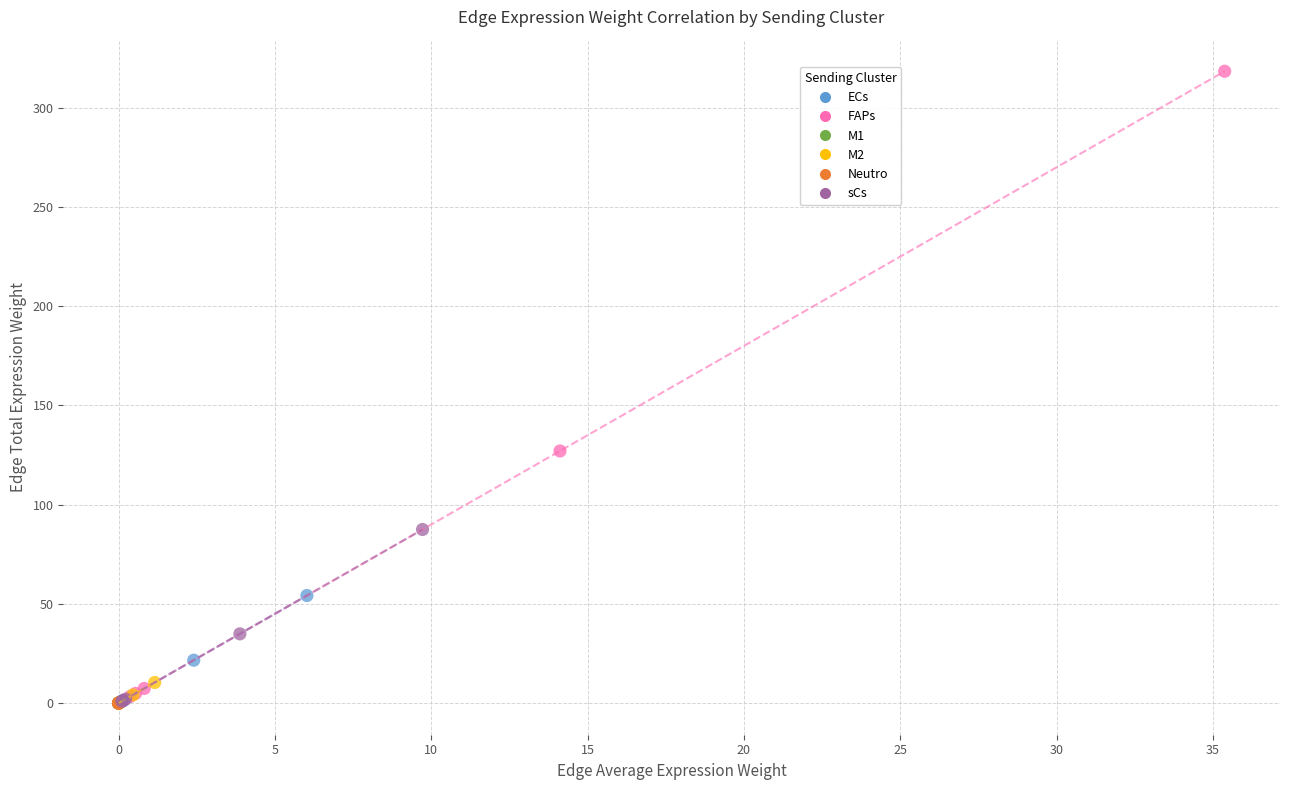

Which series has the largest Y range (max minus min)?

FAPs